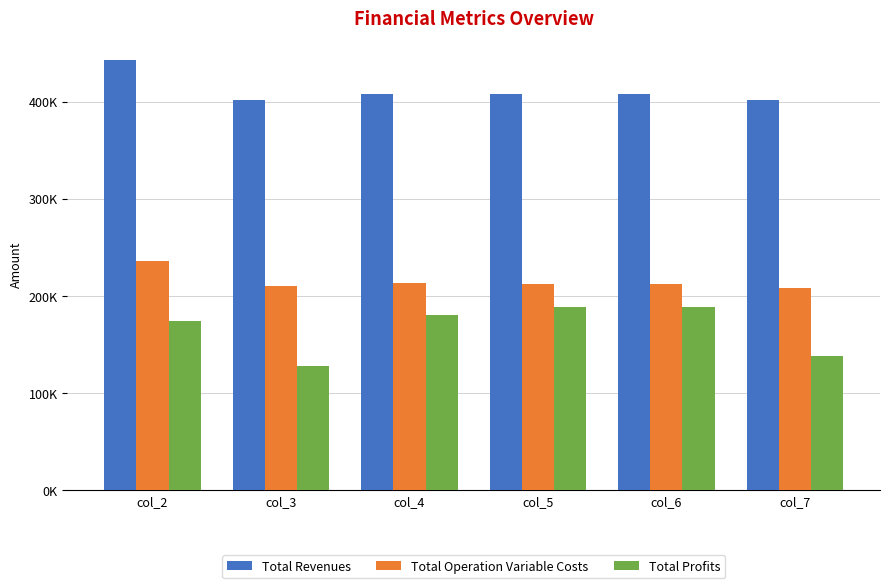

Reading right to left, list all the values displayed in this chart.

Total Revenues: 402075.3	407888.1	407888.1	407888.1	402075.3	443240.1
Total Operation Variable Costs: 208474.2	212281.1	212694.9	213108.1	210469.5	235493.6
Total Profits: 137948.2	188713.3	188299.5	179886.3	127952.9	174119.0